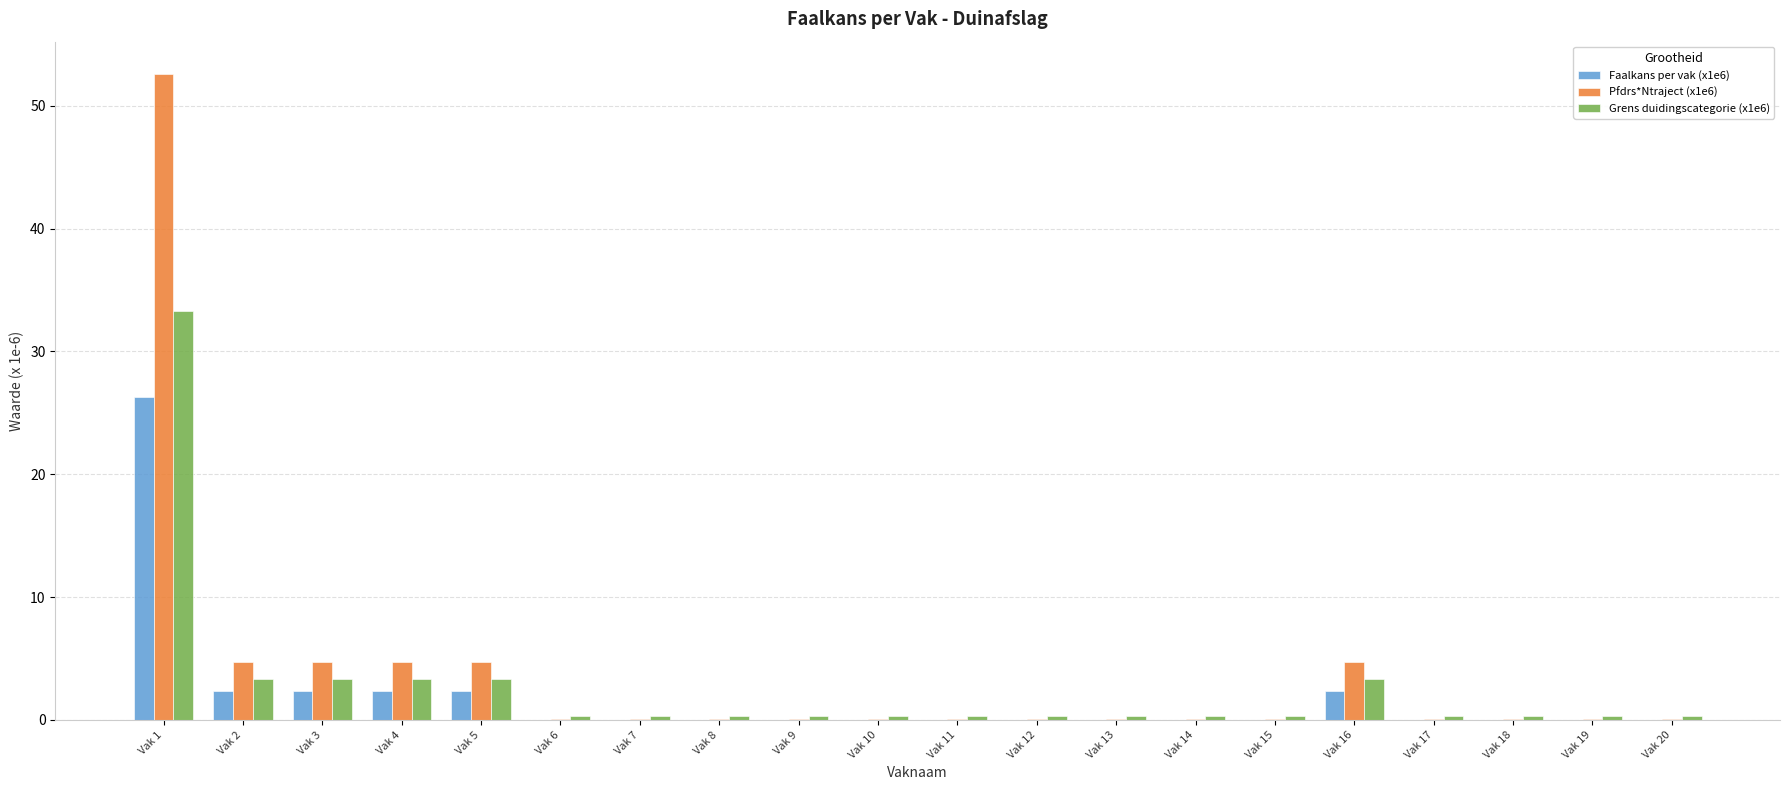

What is the greatest value displayed?

52.6